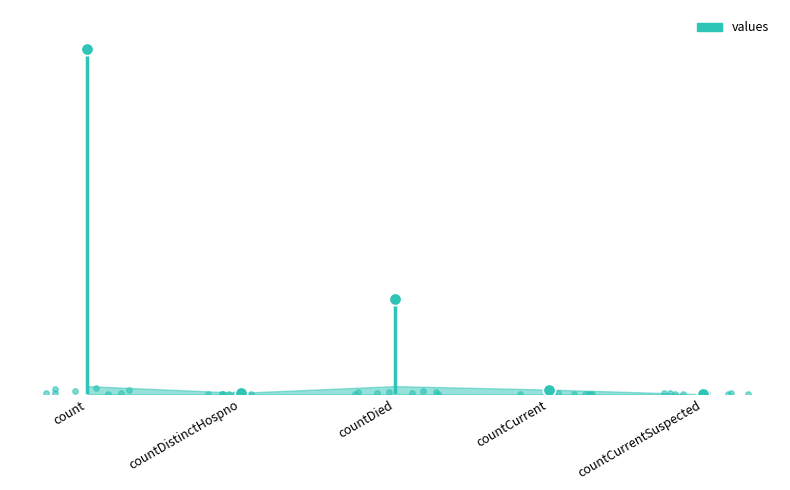

What is the change in value from countDied to countCurrent?

-4462